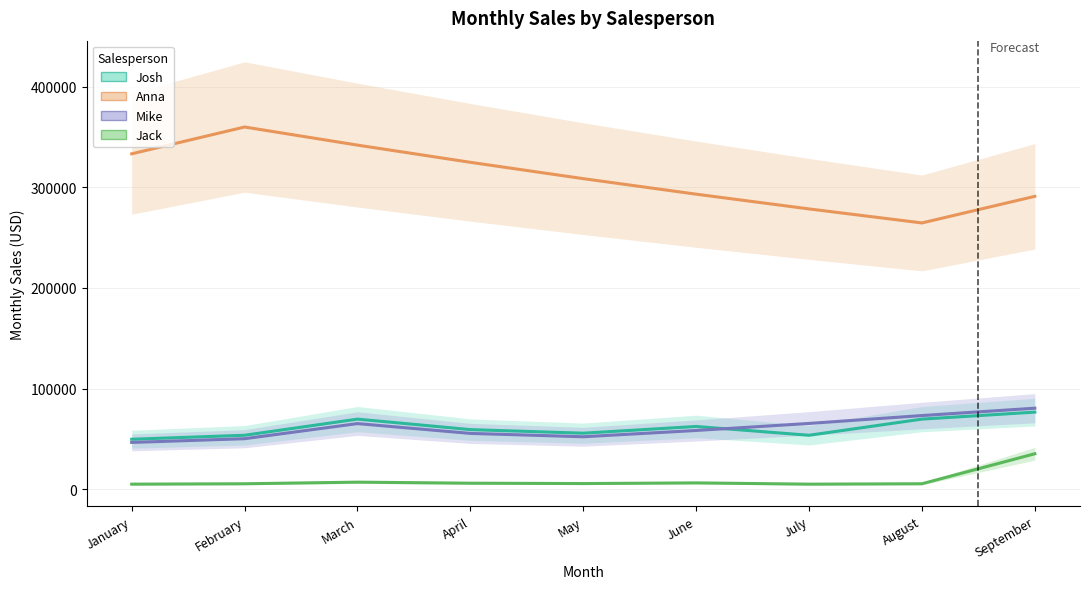

At which label is Josh closest to 63055?

June